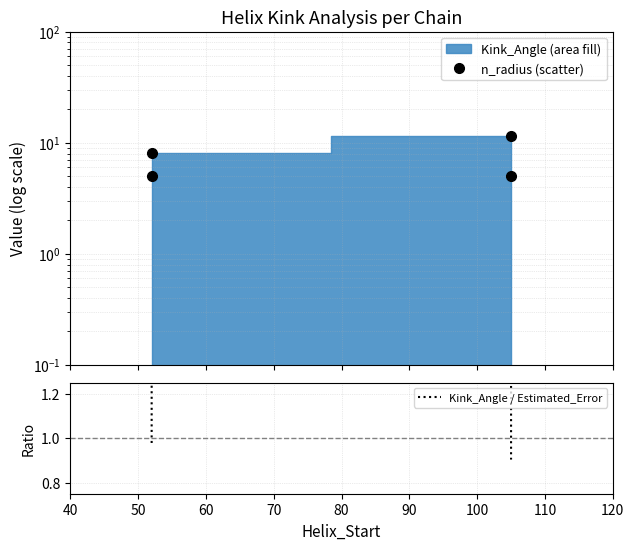

Which series has the largest total across all categories?

n_radius (scatter)